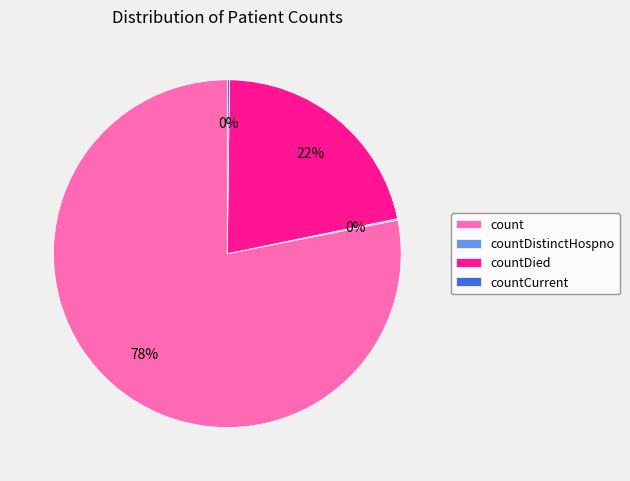

Which category accounts for the majority?

count